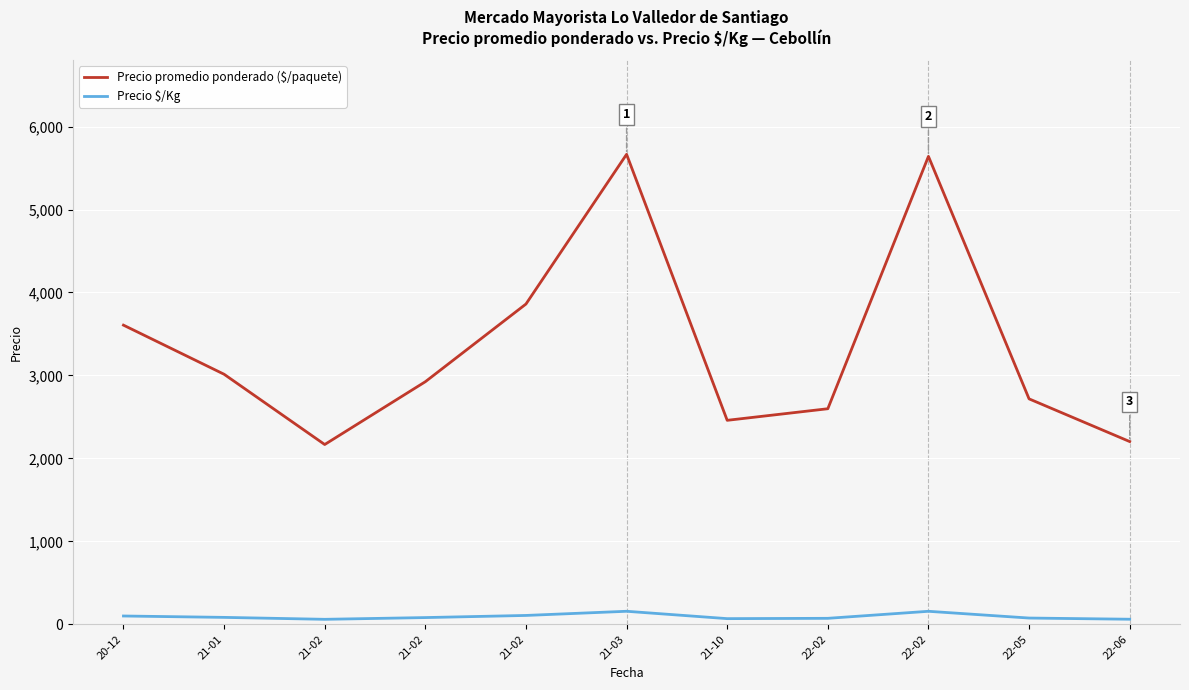

Does the chart have visible grid lines?

Yes